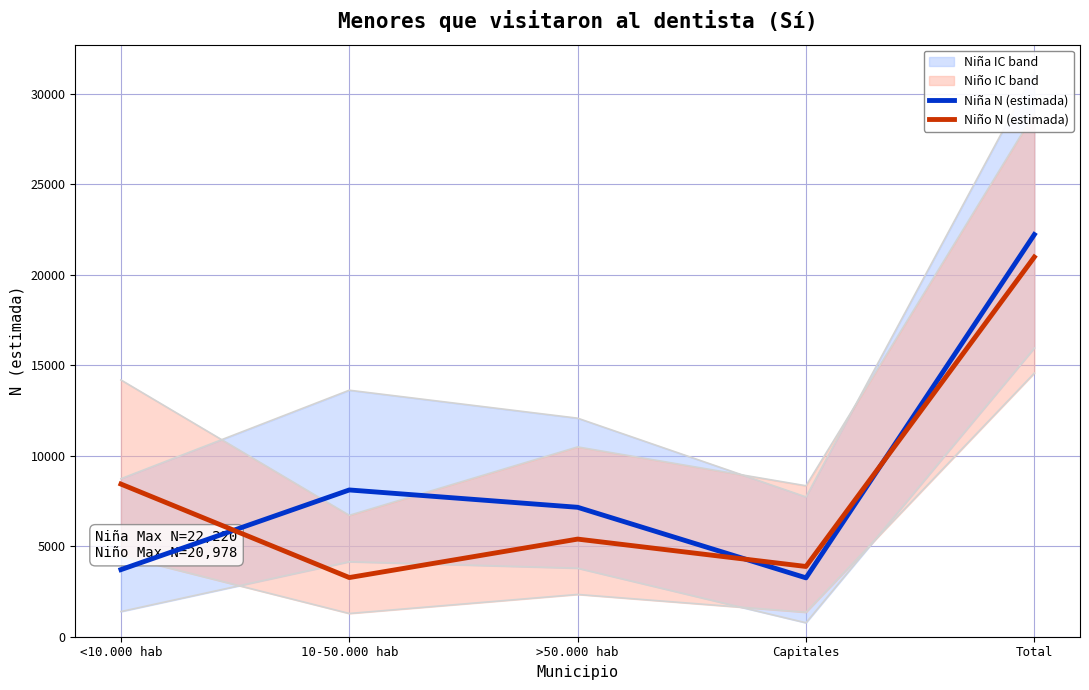

The value of Niño lím sup IC at >50.000 hab is 15224. True or false?

False